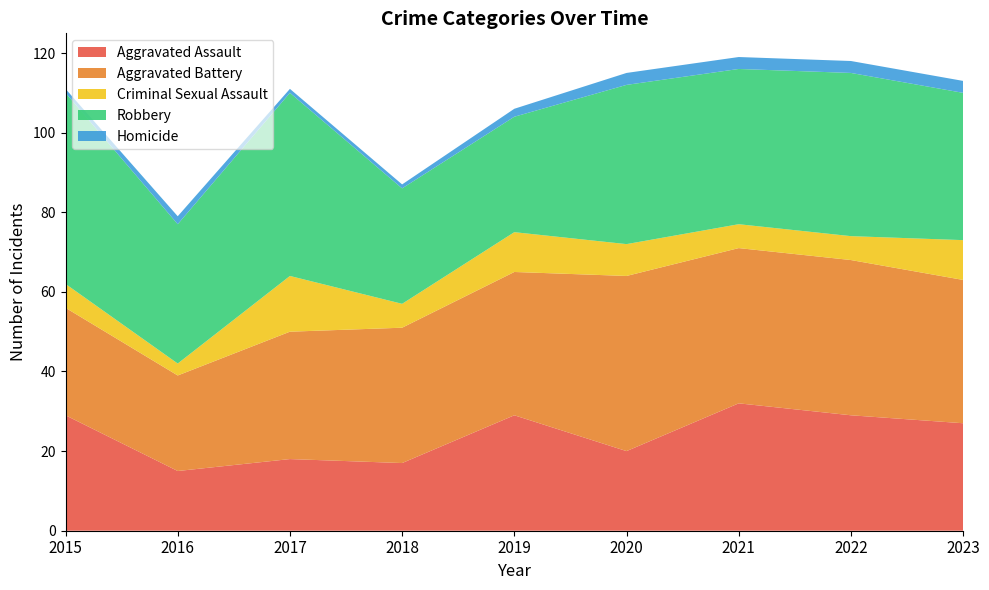

Reading left to right, what are all the values shown in this chart?

Aggravated Assault: 29	15	18	17	29	20	32	29	27
Aggravated Battery: 27	24	32	34	36	44	39	39	36
Criminal Sexual Assault: 6	3	14	6	10	8	6	6	10
Robbery: 48	35	46	29	29	40	39	41	37
Homicide: 1	2	1	1	2	3	3	3	3